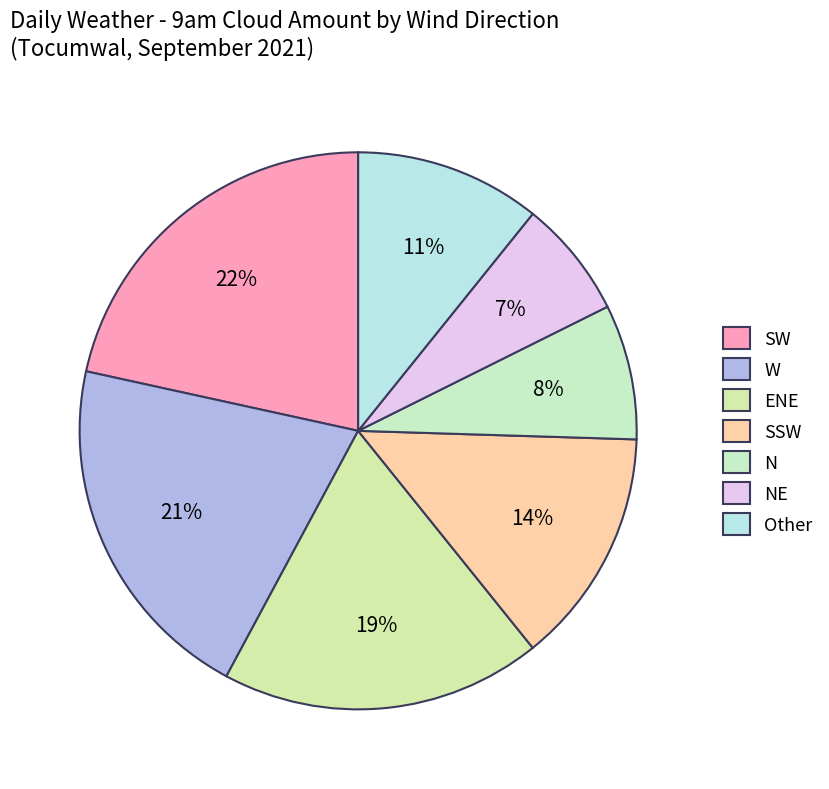

How many slices are in this pie chart?

7